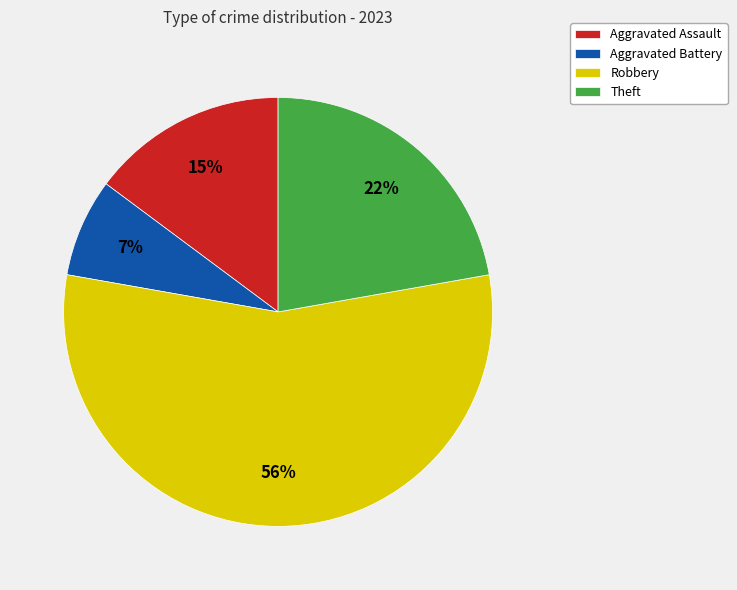

To the nearest percent, what is the combined percentage of Theft and Aggravated Assault?

37%